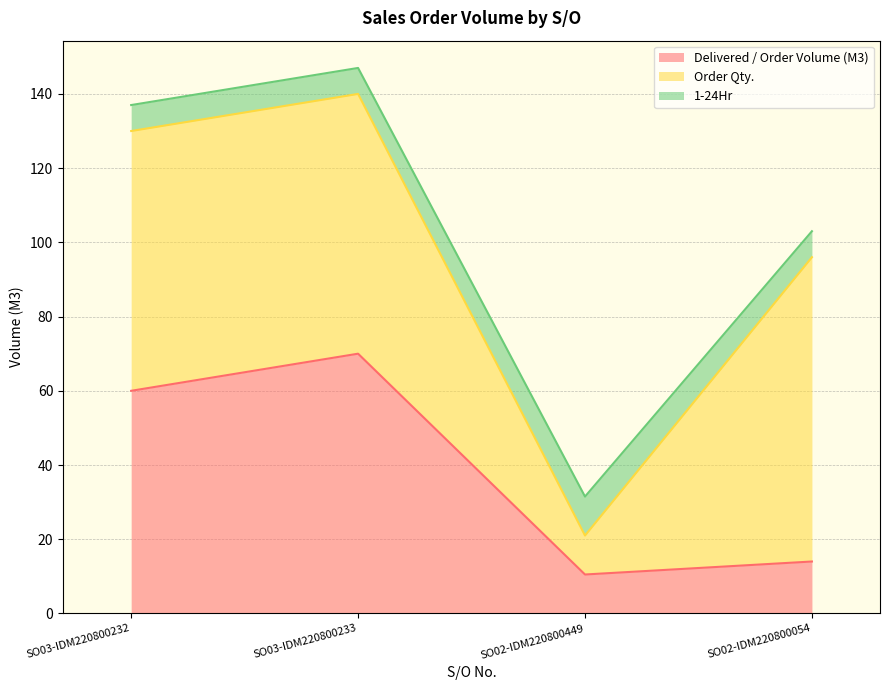

What is the approximate value of 1-24Hr at SO03-IDM220800232?

7.0